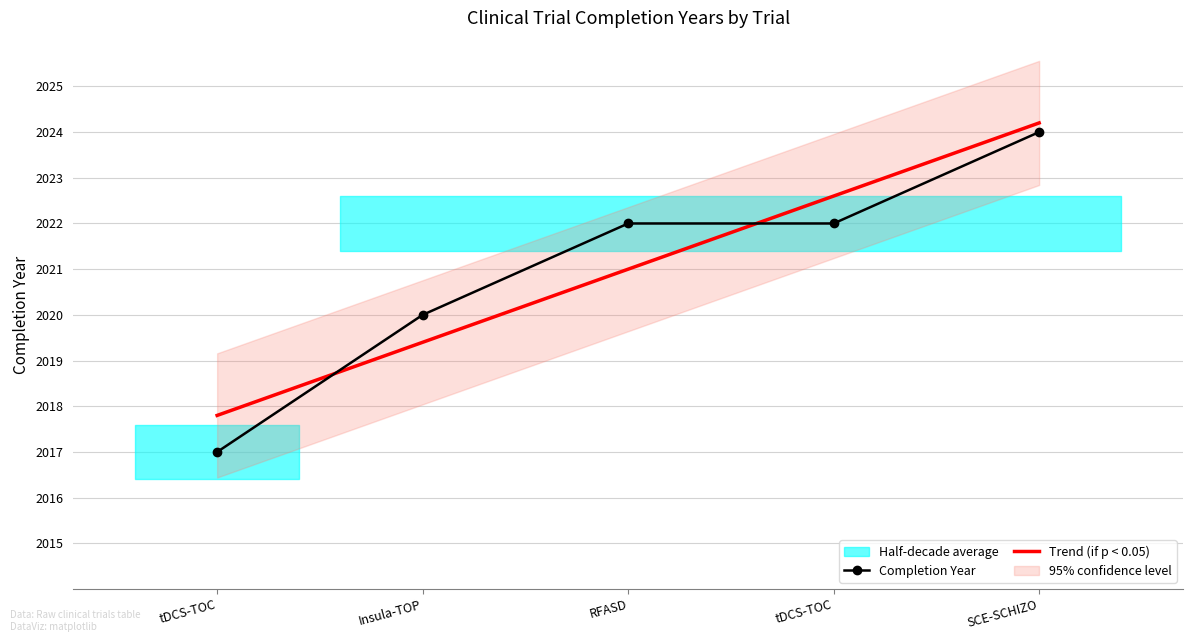

What is the label of the 4th point from the right?

Insula-TOP